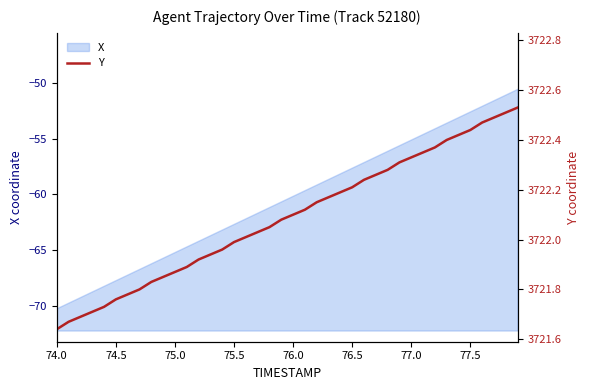

The X series shows -57.6 at 76.5. True or false?

True